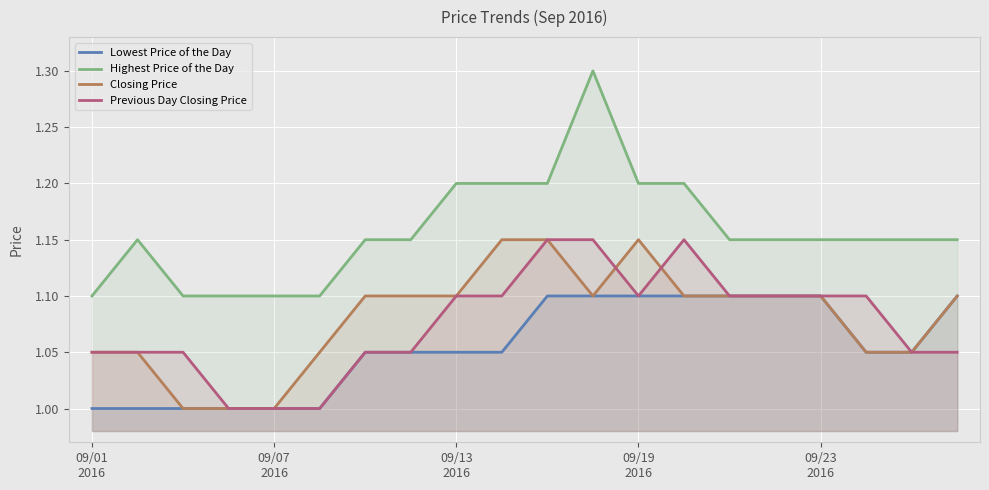

How many interior local valleys does the Previous Day Closing Price series have?

1